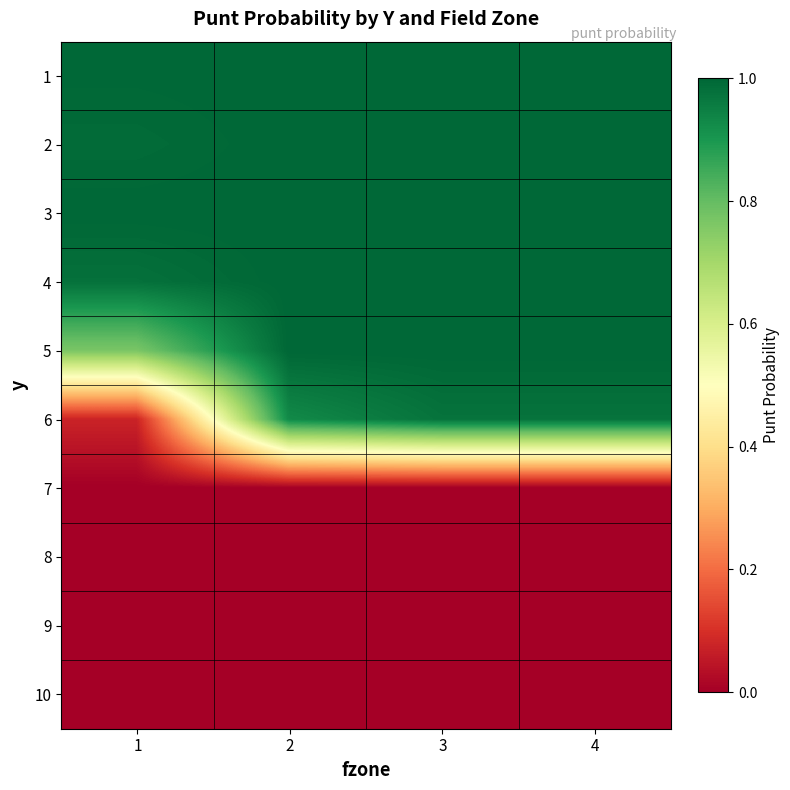

Reading left to right, extract all data points from this chart.

1: 1=1.0	2=1.0	3=1.0	4=1.0
2: 1=1.0	2=1.0	3=1.0	4=1.0
3: 1=1.0	2=1.0	3=1.0	4=1.0
4: 1=1.0	2=1.0	3=1.0	4=1.0
5: 1=0.8	2=1.0	3=1.0	4=1.0
6: 1=0.1	2=0.9	3=1.0	4=1.0
7: 1=0.0	2=0.0	3=0.0	4=0.0
8: 1=0.0	2=0.0	3=0.0	4=0.0
9: 1=0.0	2=0.0	3=0.0	4=0.0
10: 1=0.0	2=0.0	3=0.0	4=0.0